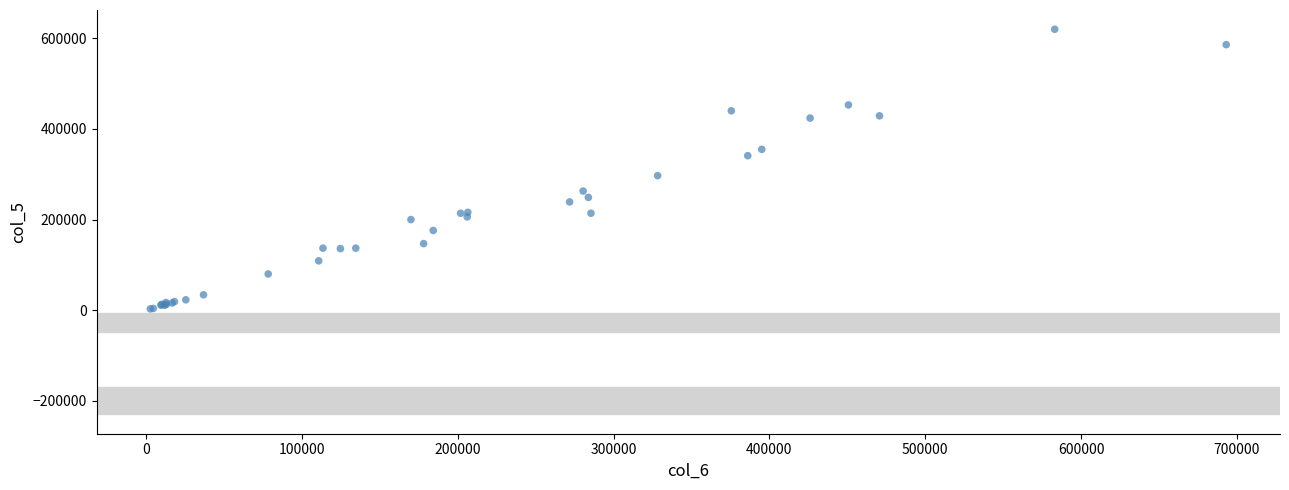

What Y value in the scatter plot is closest to 311500?

297000